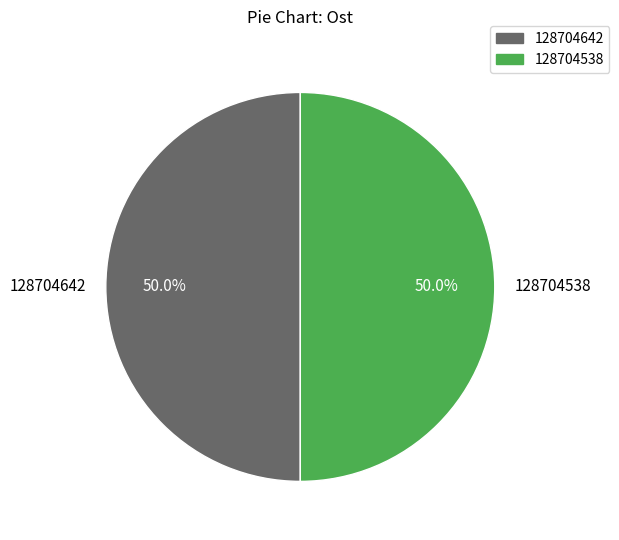

To the nearest percent, what portion does 128704642 represent?

50%